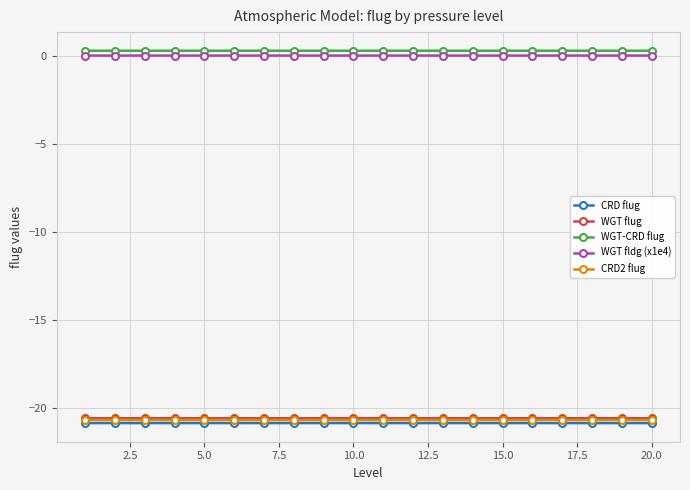

What is the minimum value shown in the chart?

-20.9